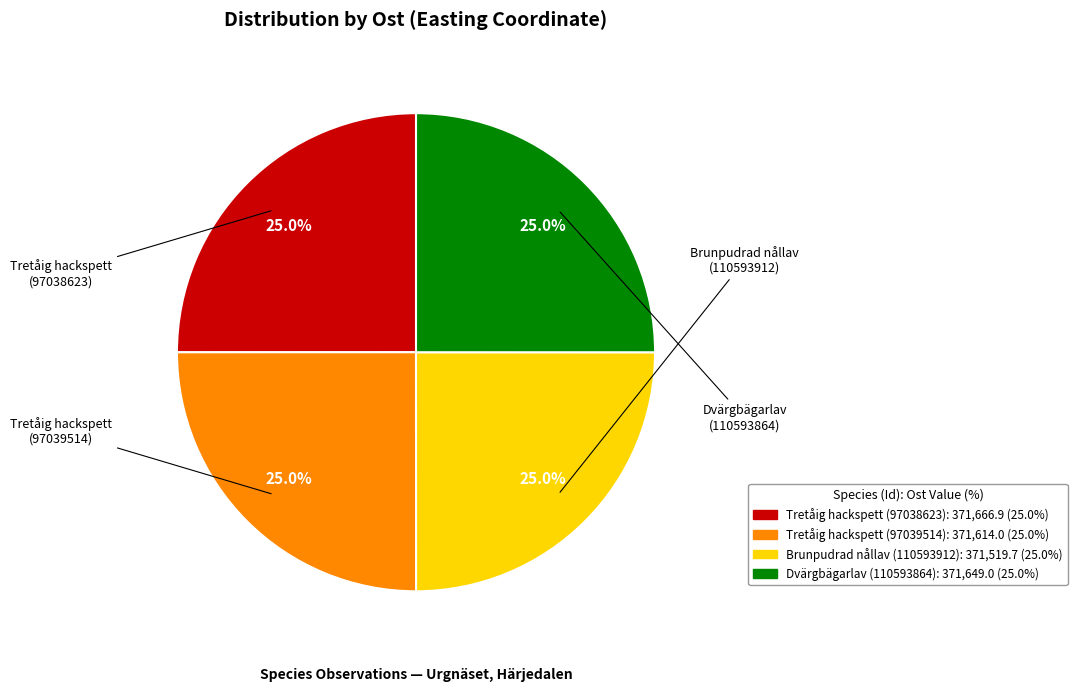

Combined, what portion of the pie is Brunpudrad nållav (110593912) and Tretåig hackspett (97039514)?

50.0%